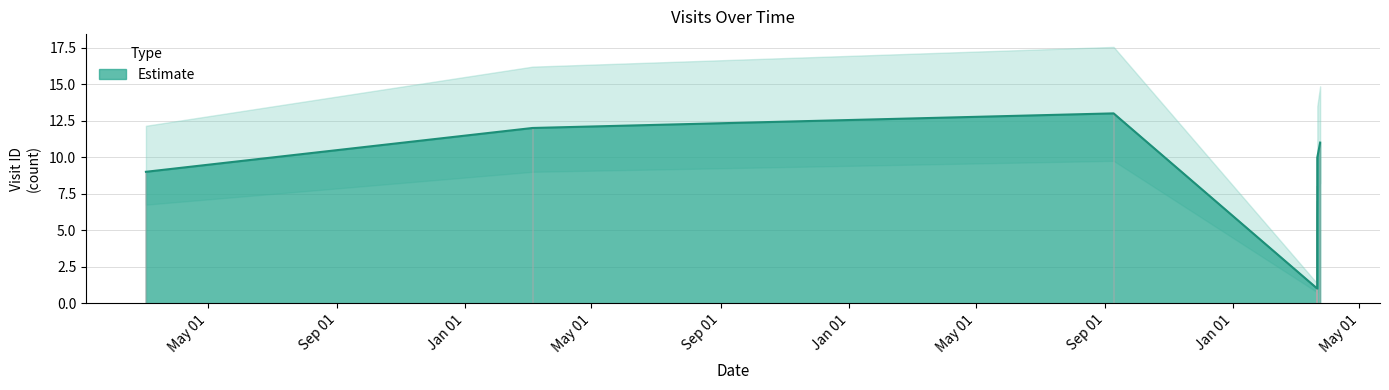

What is the greatest value displayed?

13